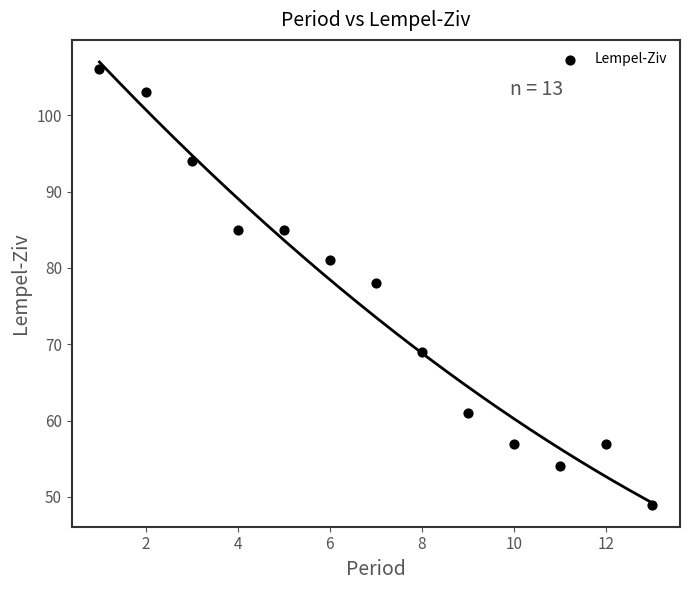

What Y value in the scatter plot is closest to 77?

78